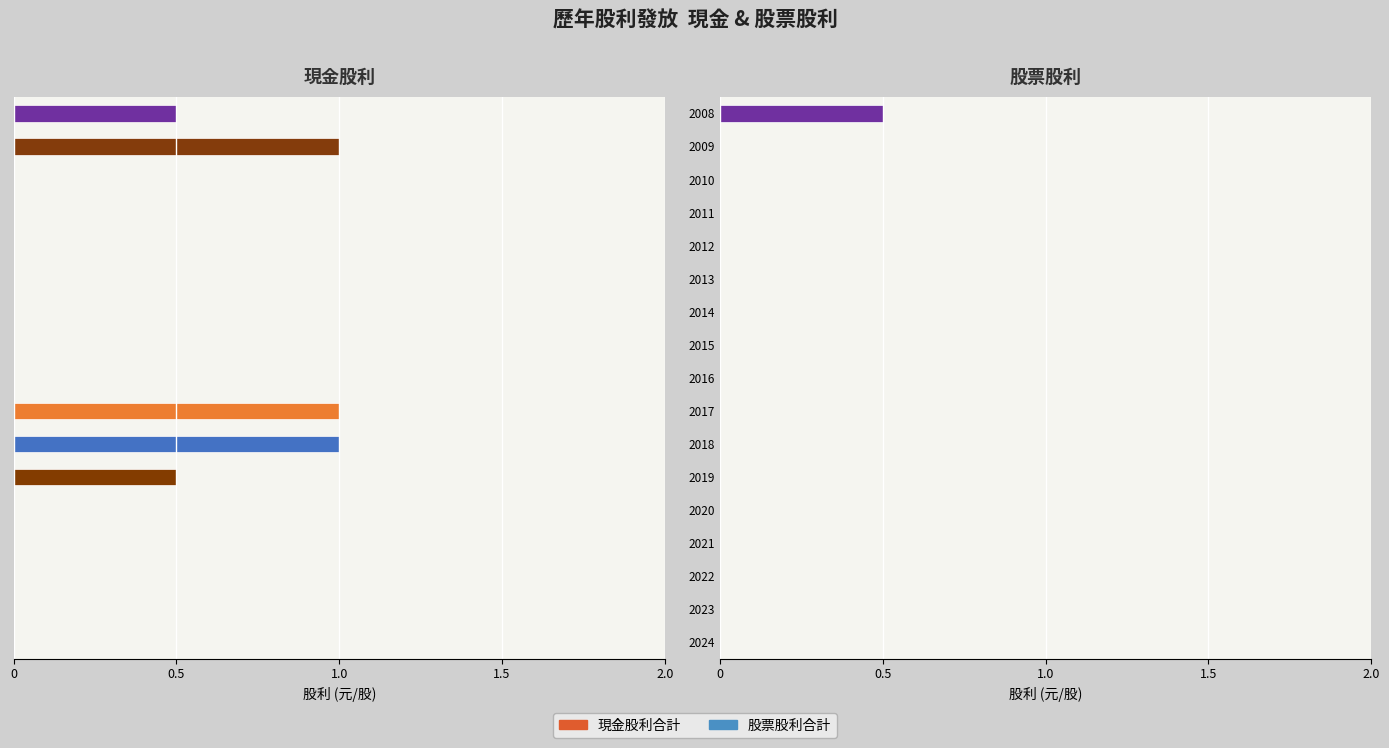

At 2008, list the series in order from largest to smallest.

股票股利合計, 現金股利合計